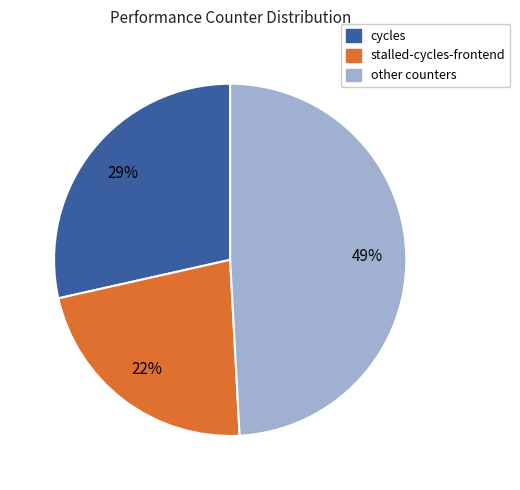

Is there any slice that represents more than half of the pie?

No